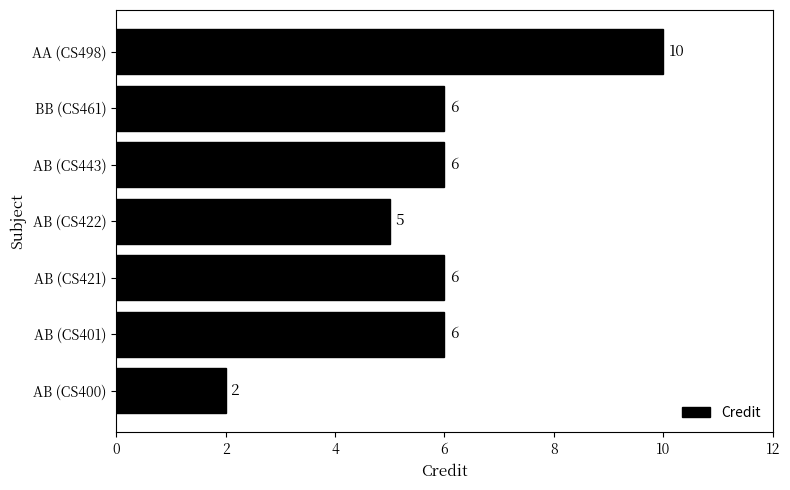

What is the average value?

6